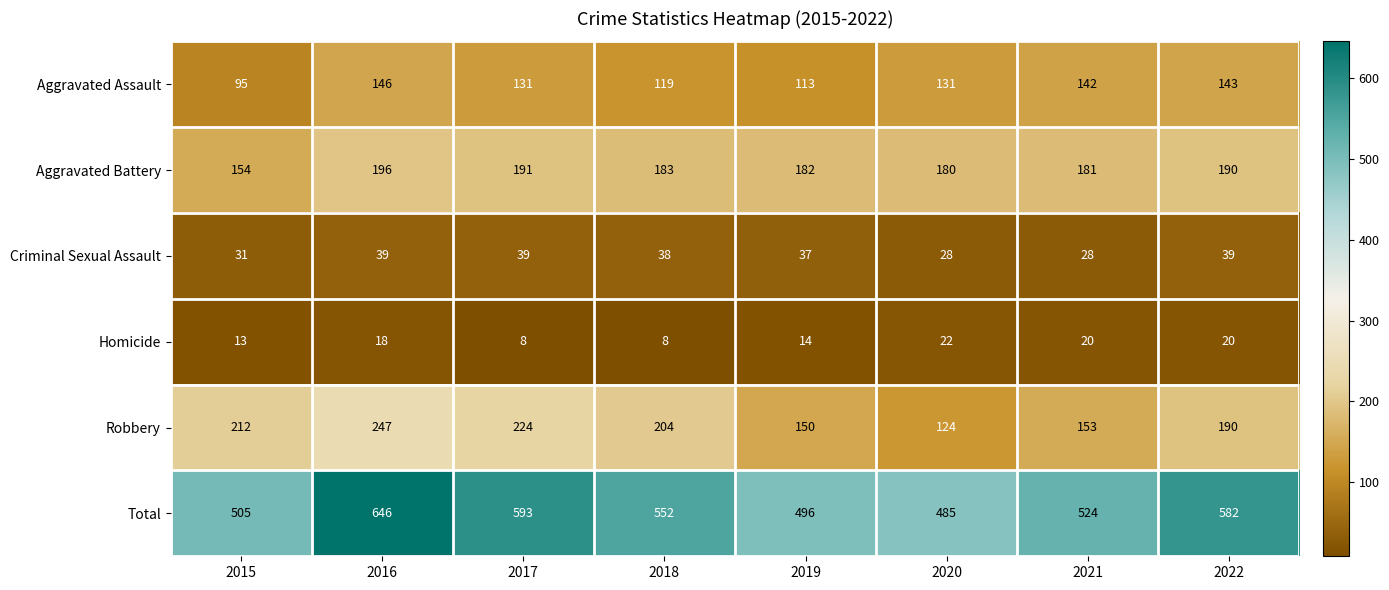

At 2017, list the series in order from largest to smallest.

Total, Robbery, Aggravated Battery, Aggravated Assault, Criminal Sexual Assault, Homicide